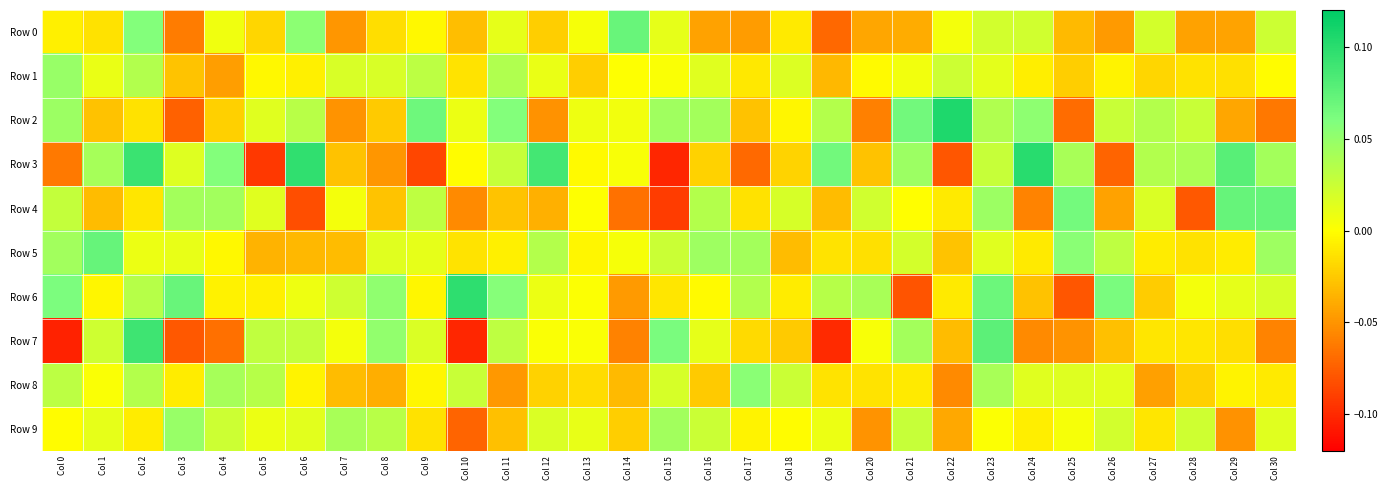

At which category does the chart reach its peak across all series?

Col 22